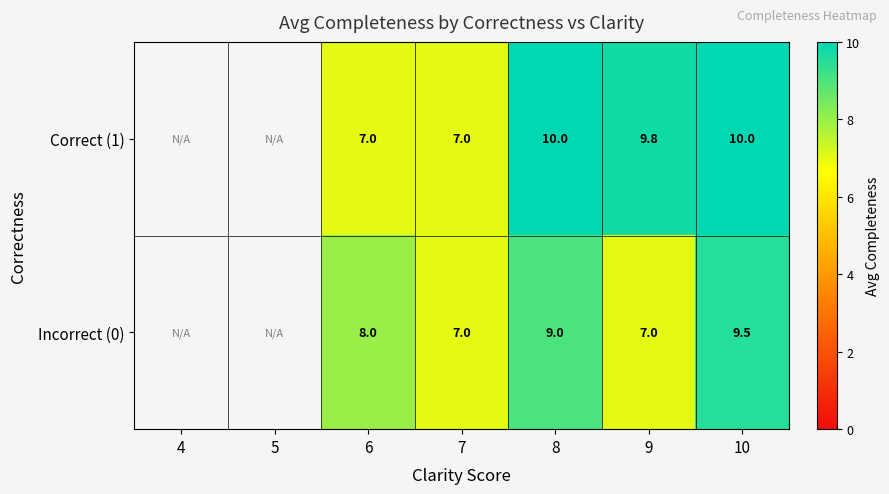

Count the number of data series in this chart.

2